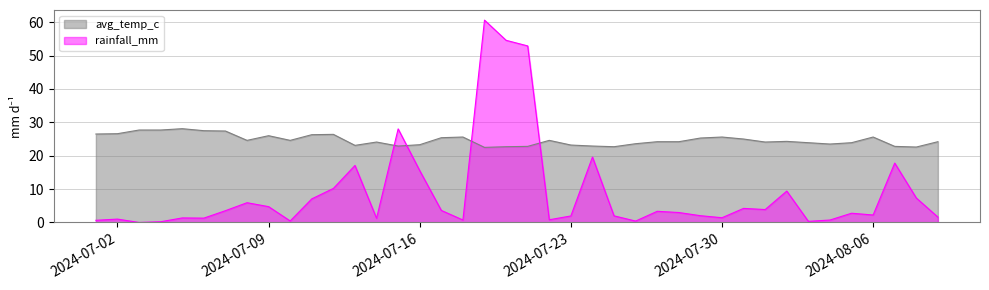

Rank the series by their average value, from highest to lowest.

avg_temp_c, rainfall_mm